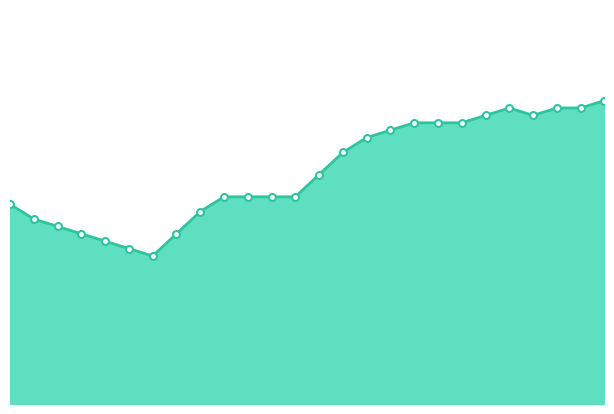

Does the chart display data point markers on the line(s)?

No